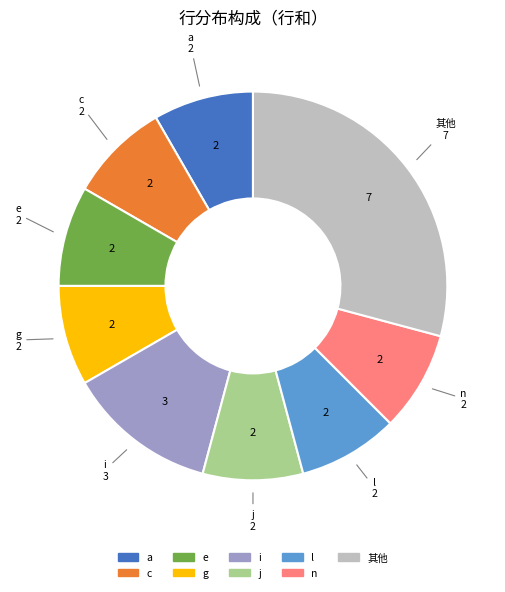

Is there any slice that represents more than half of the pie?

No